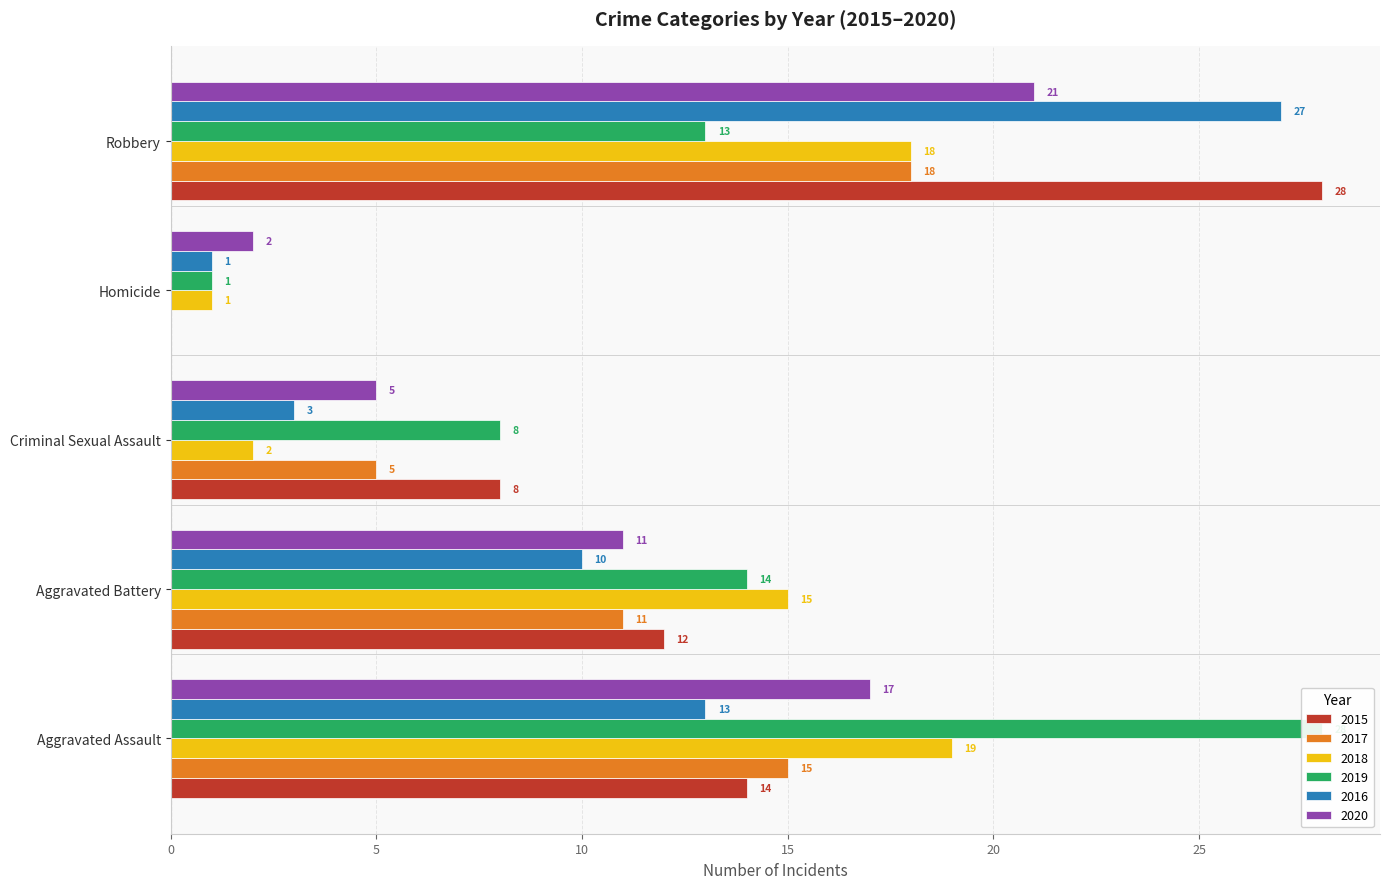

Between Aggravated Battery and Aggravated Assault, which is larger?

Aggravated Assault